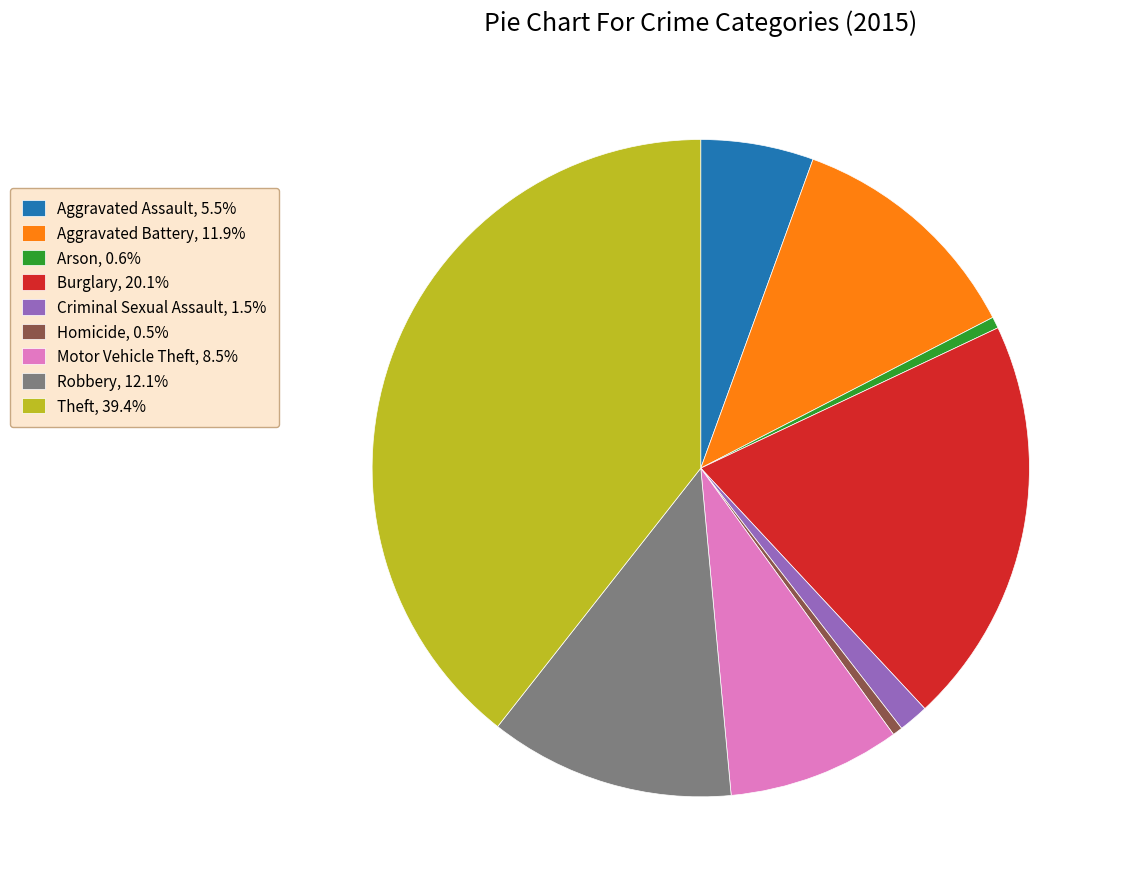

Which slice is the largest?

Theft